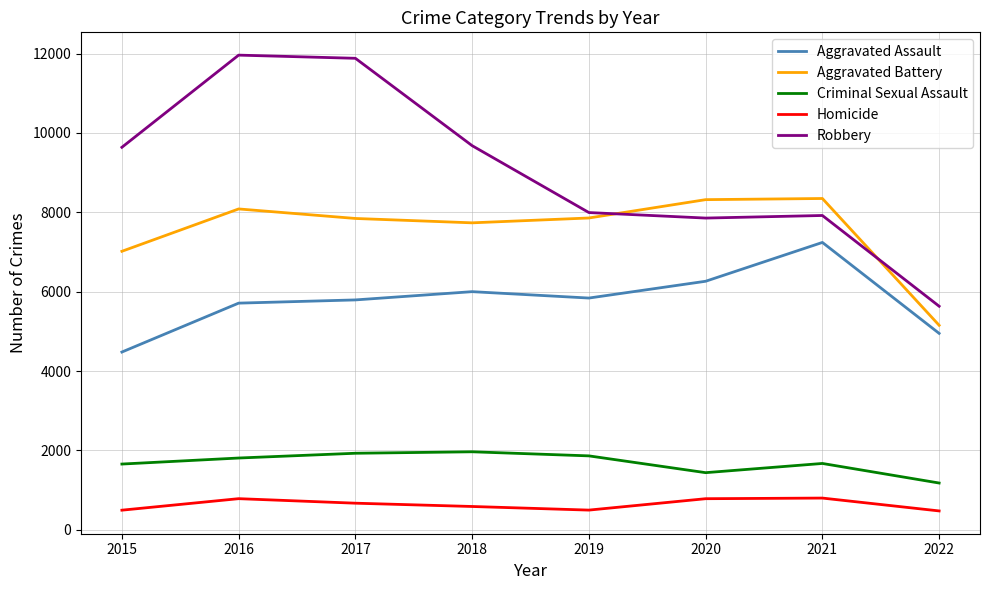

List the series in order of their peak value, highest first.

Robbery, Aggravated Battery, Aggravated Assault, Criminal Sexual Assault, Homicide